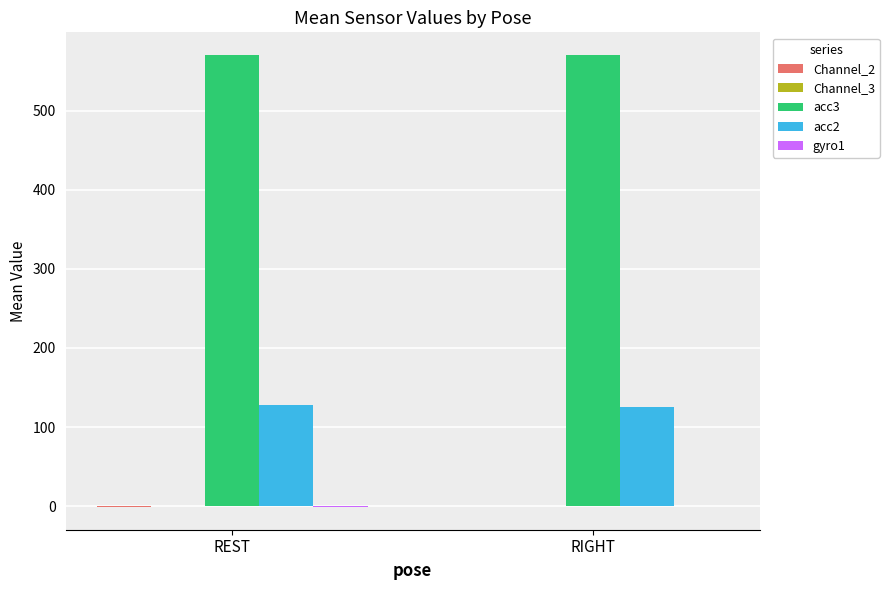

How many categories are shown in the chart?

2